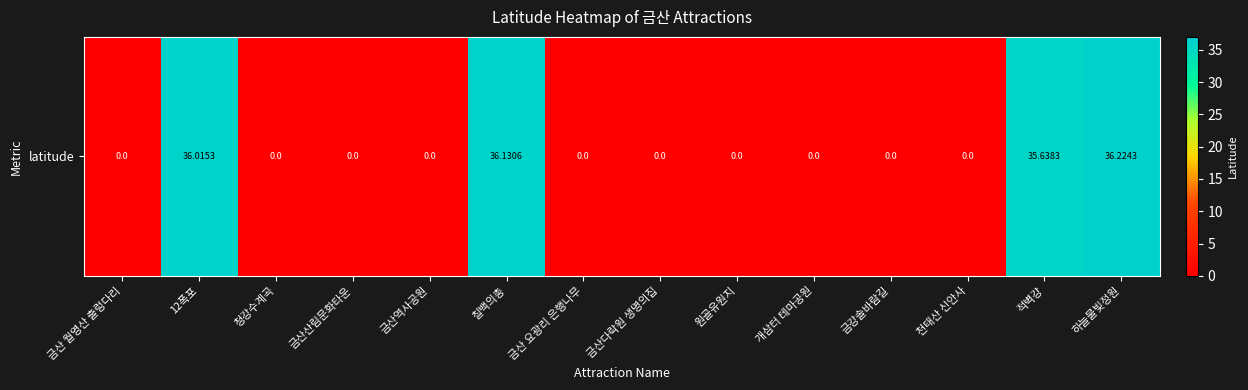

What is the difference between the values at 12폭포 and 금강솔바람길?

36.0